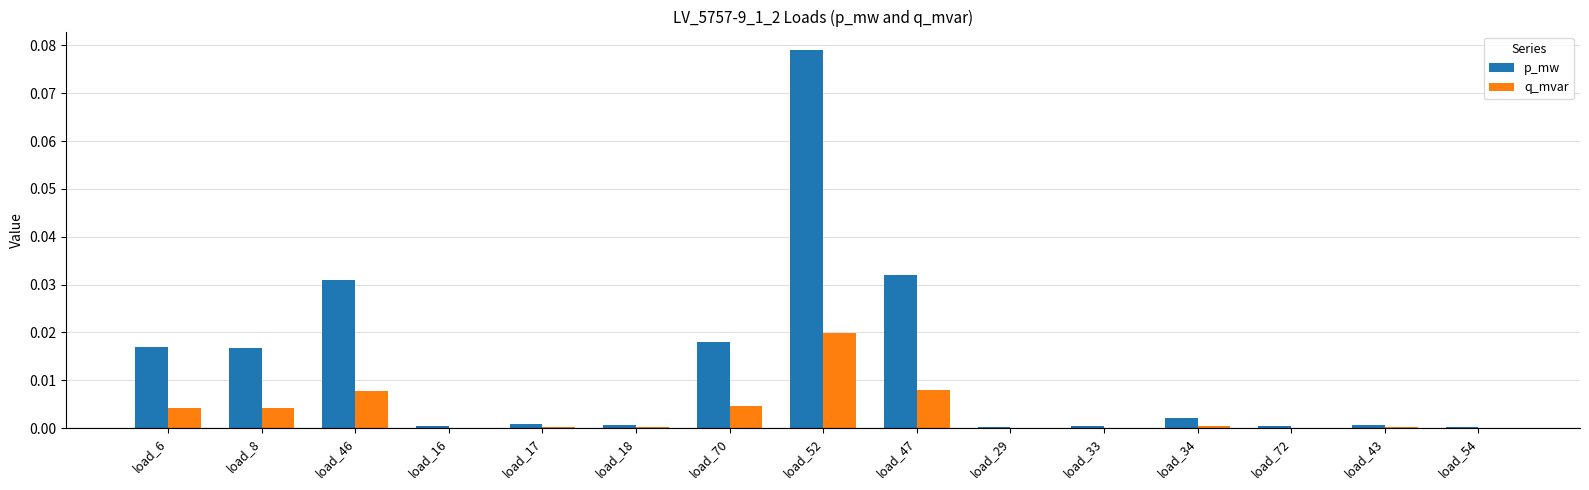

Which series changed the most between load_17 and load_52?

p_mw